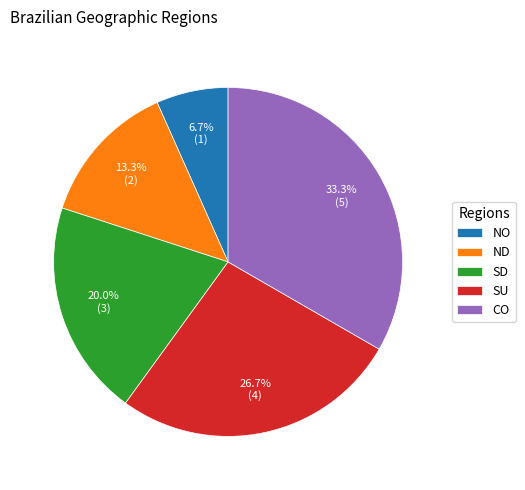

To the nearest percent, what is the difference between the ND and SU slice percentages?

13%